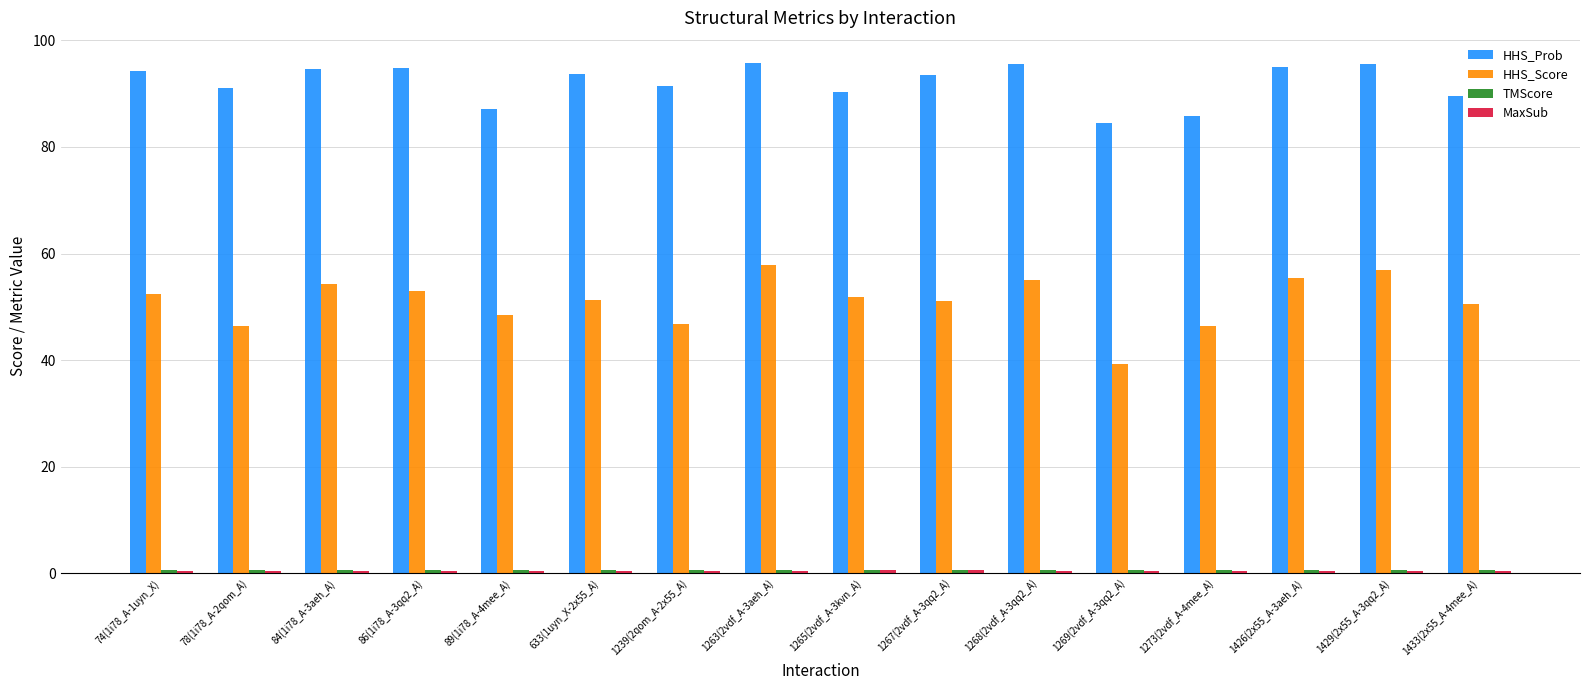

How many series are shown in this chart?

4